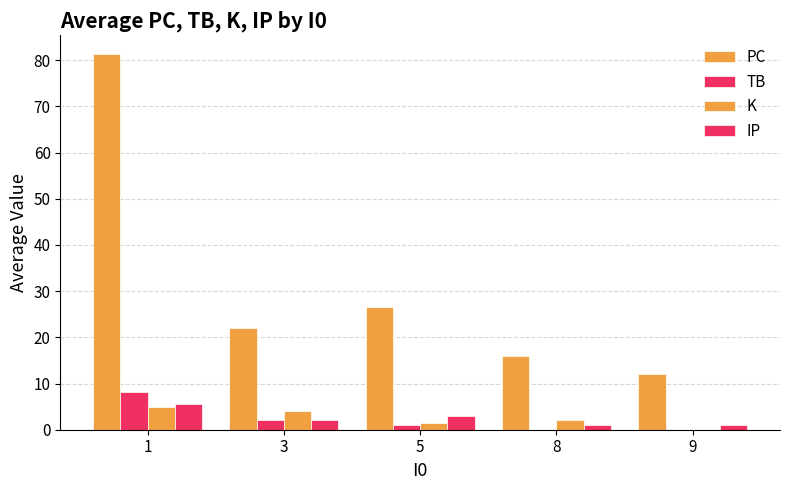

What is the spread (max minus min) of values at 5?

25.5